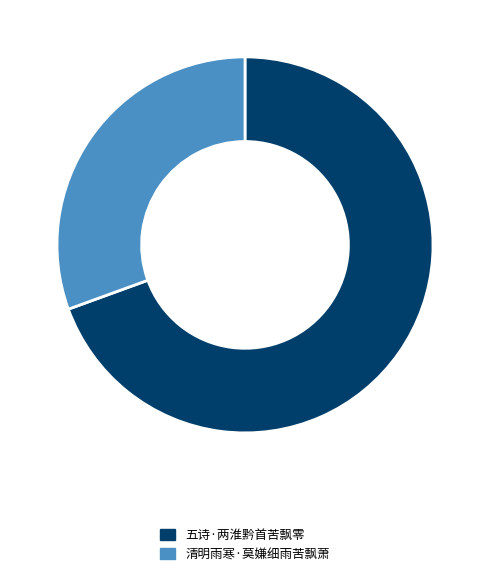

Which category has the biggest portion of the pie?

五诗·两淮黔首苦飘零